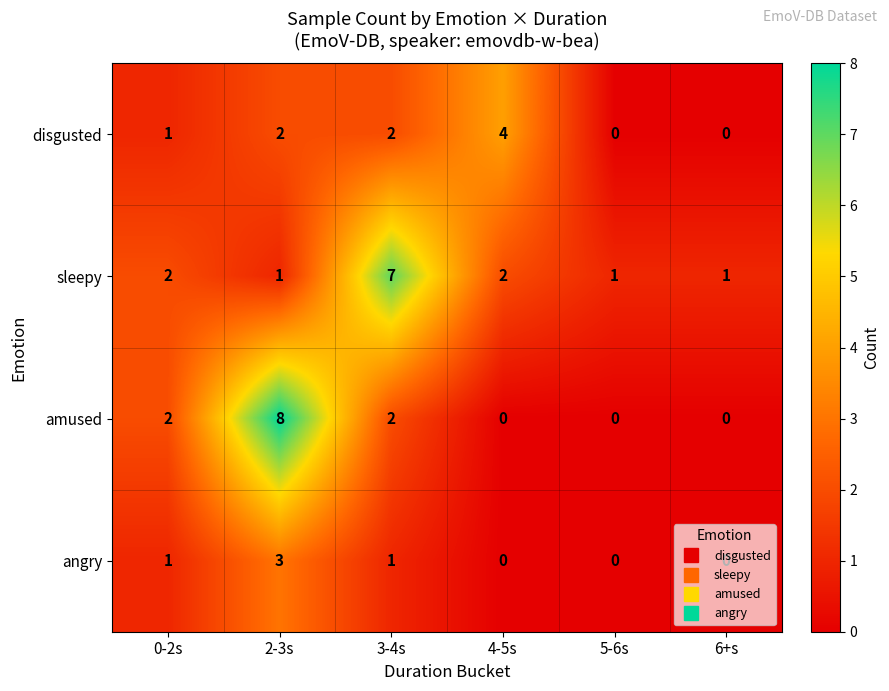

How many series are shown in this chart?

4